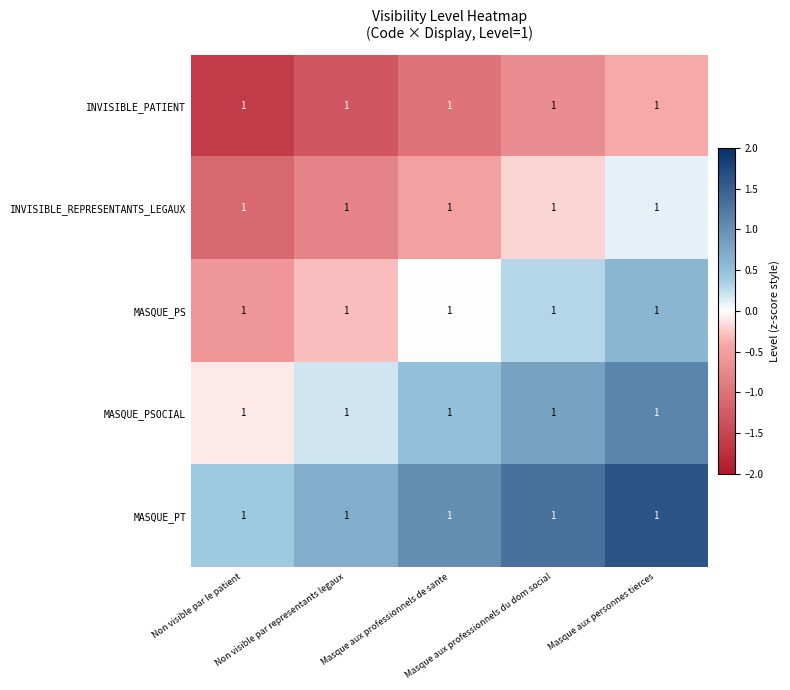

Where does the MASQUE_PS series first go above 0?

Masque aux professionnels du dom social